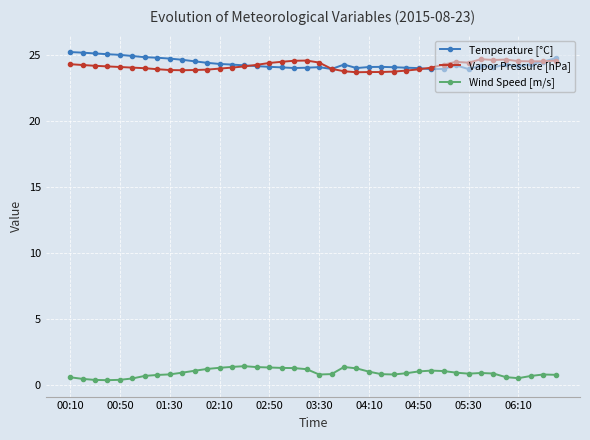

True or false: Vapor Pressure [hPa] has more than 1 interior local peaks.

True